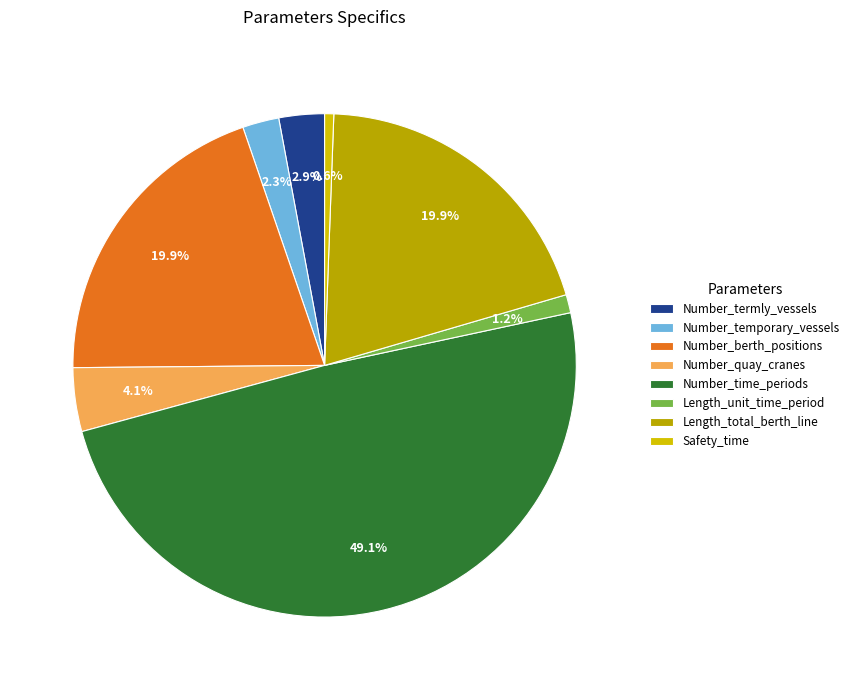

Which category has the biggest portion of the pie?

Number_time_periods